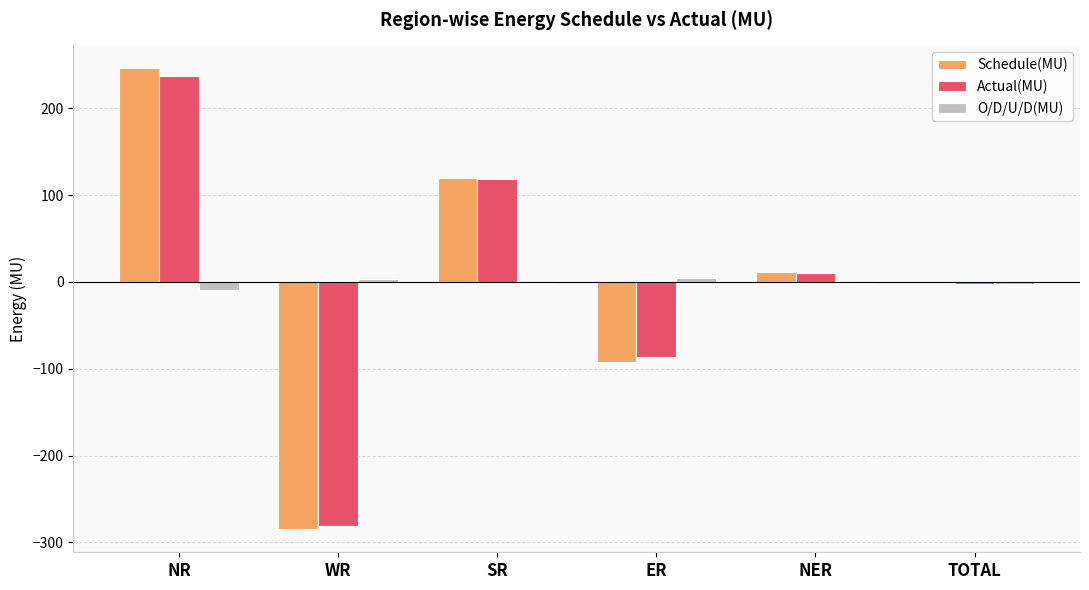

Which series changed the most between WR and ER?

Actual(MU)